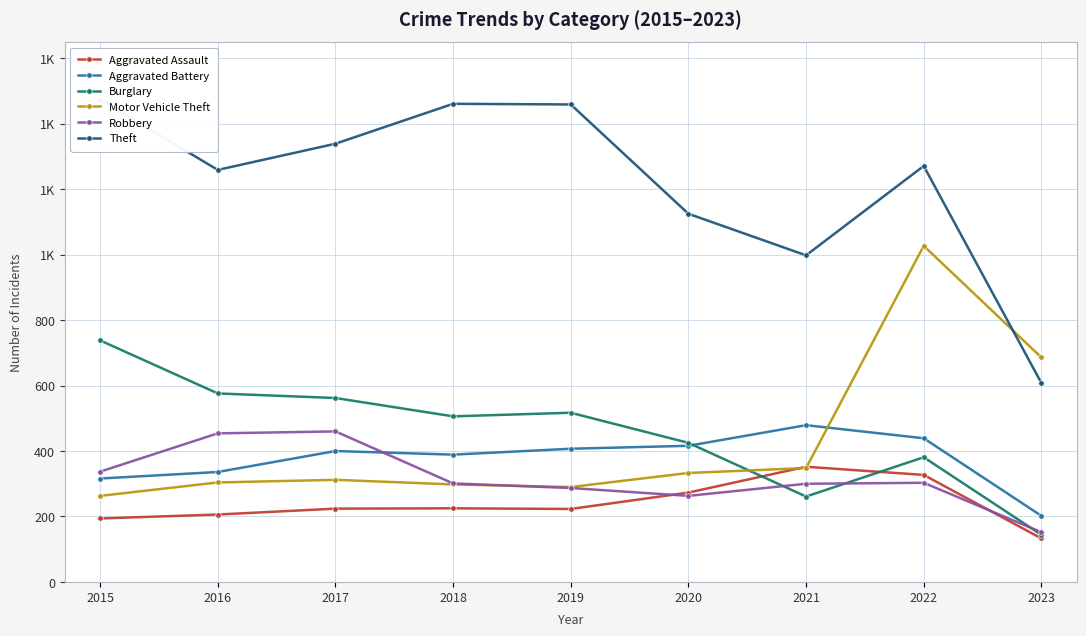

What is the difference between the highest and lowest values at 2015?

1280